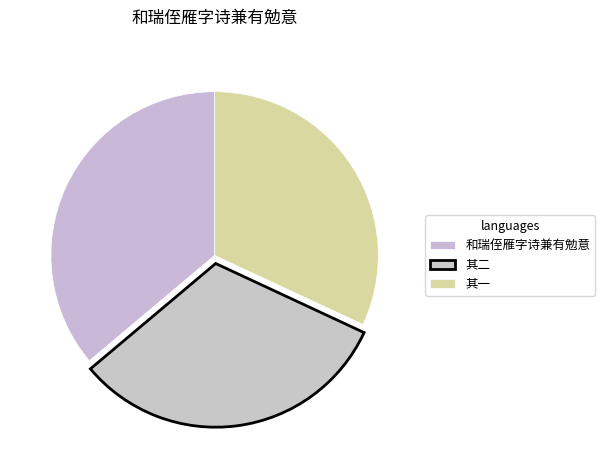

How many segments does this pie chart have?

3